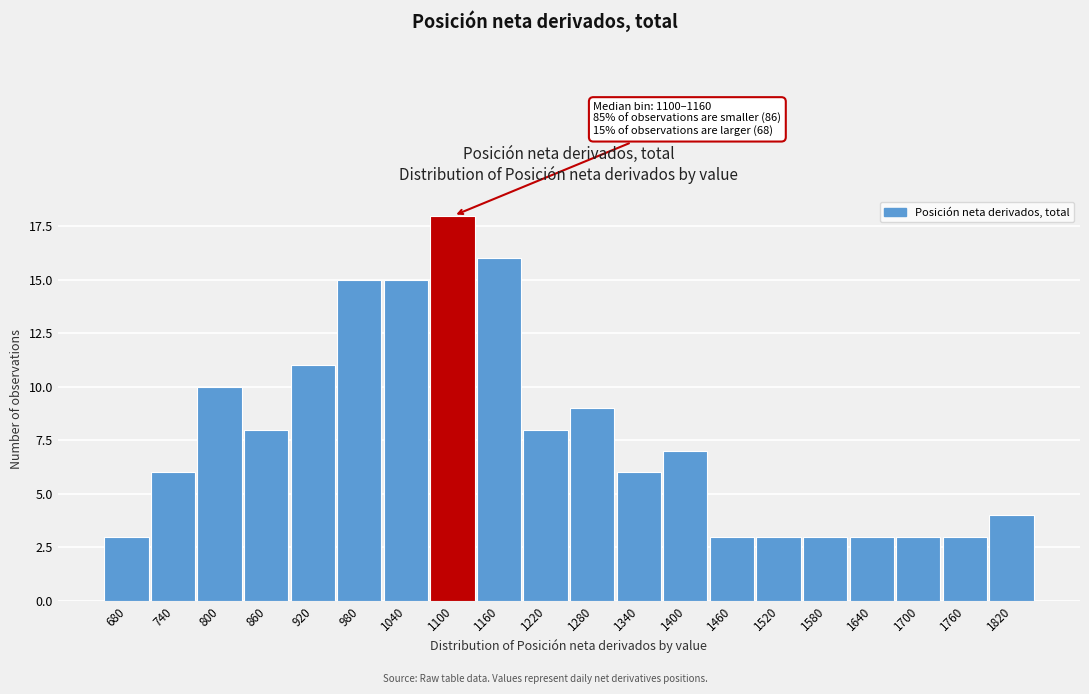

Reading left to right, transcribe all the data shown in this chart.

680=3	740=6	800=10	860=8	920=11	980=15	1040=15	1100=18	1160=16	1220=8	1280=9	1340=6	1400=7	1460=3	1520=3	1580=3	1640=3	1700=3	1760=3	1820=4